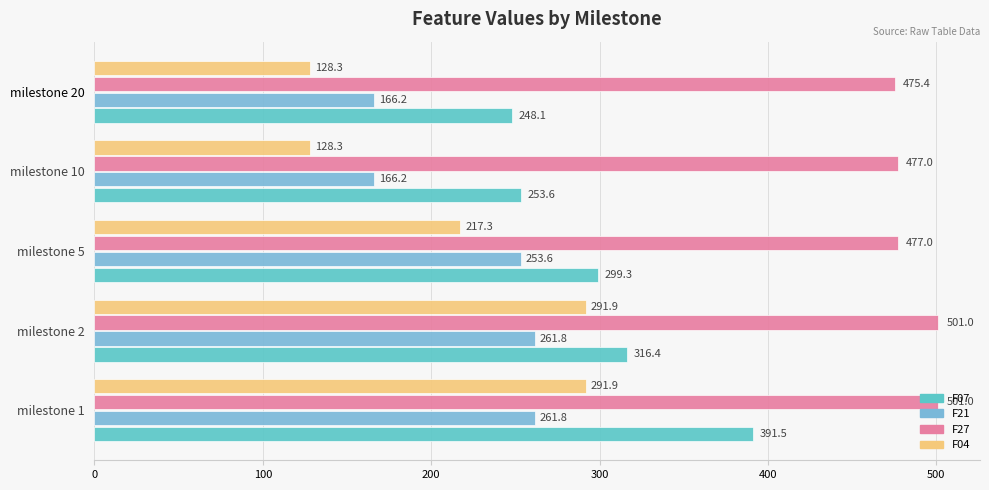

How many data points in F07 are above 299?

3